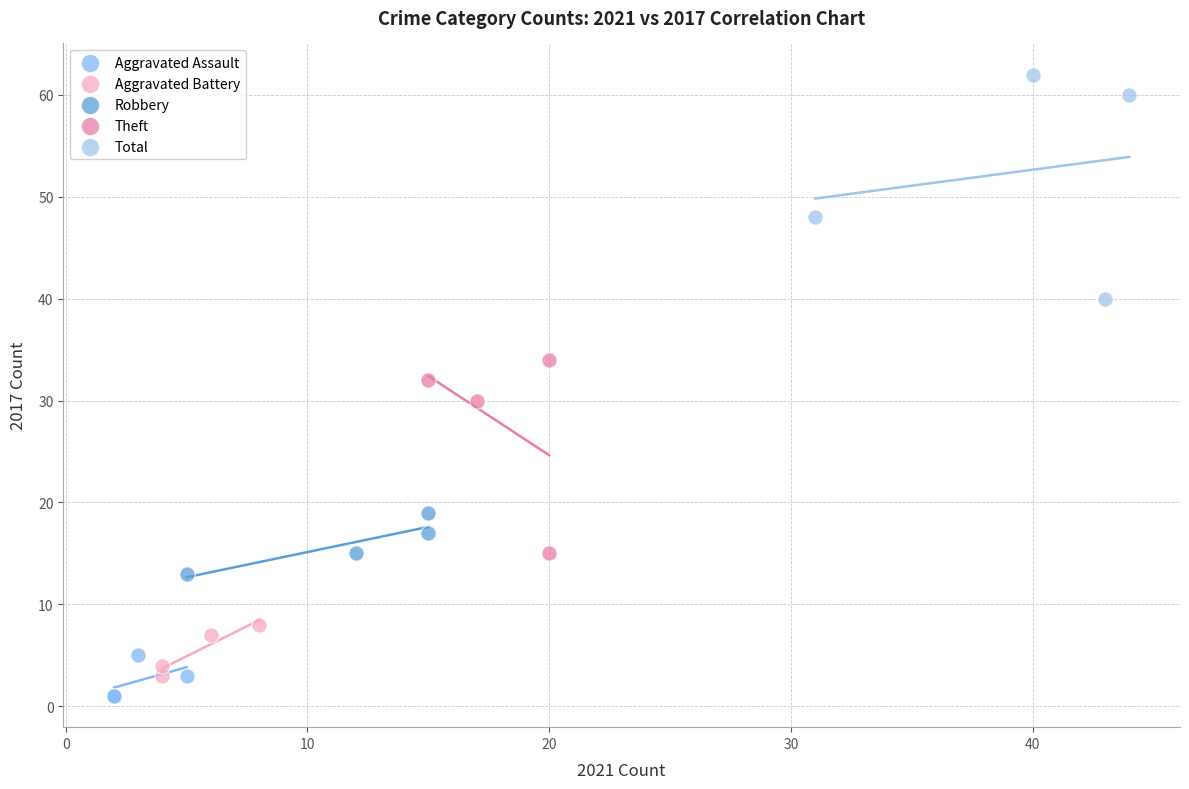

Which series reaches the minimum Y coordinate?

Aggravated Assault